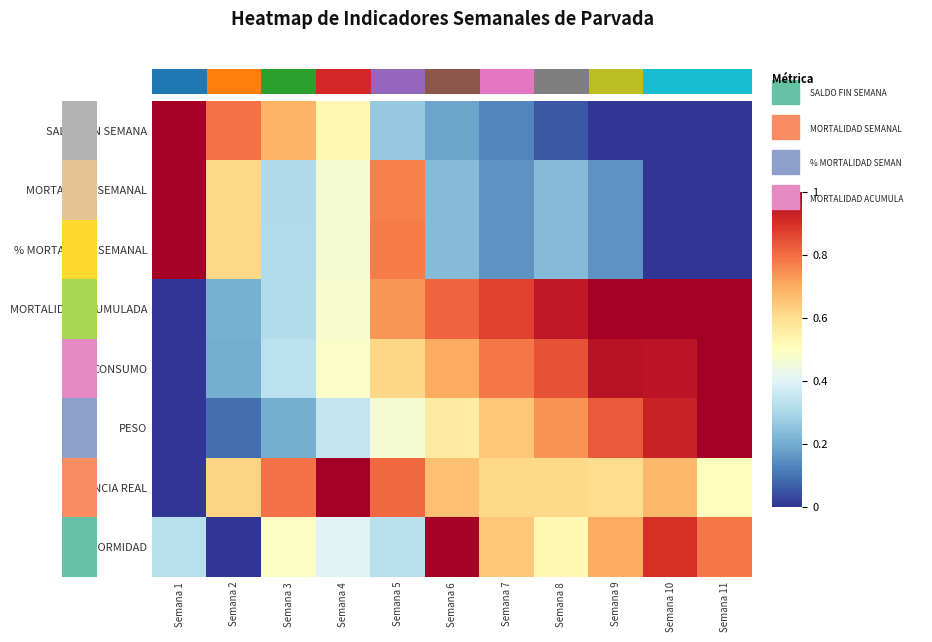

Reading left to right, what are all the values shown in this chart?

SALDO FIN SEMANA: Semana 1=1.0	Semana 2=0.8	Semana 3=0.7	Semana 4=0.5	Semana 5=0.3	Semana 6=0.2	Semana 7=0.1	Semana 8=0.1	Semana 9=0.0	Semana 10=0.0	Semana 11=0.0
MORTALIDAD SEMANAL: Semana 1=1.0	Semana 2=0.6	Semana 3=0.3	Semana 4=0.5	Semana 5=0.8	Semana 6=0.2	Semana 7=0.2	Semana 8=0.2	Semana 9=0.2	Semana 10=0.0	Semana 11=0.0
% MORTALIDAD SEMANAL: Semana 1=1.0	Semana 2=0.6	Semana 3=0.3	Semana 4=0.5	Semana 5=0.8	Semana 6=0.2	Semana 7=0.2	Semana 8=0.2	Semana 9=0.2	Semana 10=0.0	Semana 11=0.0
MORTALIDAD ACUMULADA: Semana 1=0.0	Semana 2=0.2	Semana 3=0.3	Semana 4=0.5	Semana 5=0.7	Semana 6=0.8	Semana 7=0.9	Semana 8=0.9	Semana 9=1.0	Semana 10=1.0	Semana 11=1.0
CONSUMO: Semana 1=0.0	Semana 2=0.2	Semana 3=0.3	Semana 4=0.5	Semana 5=0.6	Semana 6=0.7	Semana 7=0.8	Semana 8=0.8	Semana 9=1.0	Semana 10=1.0	Semana 11=1.0
PESO: Semana 1=0.0	Semana 2=0.1	Semana 3=0.2	Semana 4=0.4	Semana 5=0.5	Semana 6=0.6	Semana 7=0.7	Semana 8=0.7	Semana 9=0.8	Semana 10=0.9	Semana 11=1.0
GANANCIA REAL: Semana 1=0.0	Semana 2=0.6	Semana 3=0.8	Semana 4=1.0	Semana 5=0.8	Semana 6=0.7	Semana 7=0.6	Semana 8=0.6	Semana 9=0.6	Semana 10=0.7	Semana 11=0.5
UNIFORMIDAD: Semana 1=0.3	Semana 2=0.0	Semana 3=0.5	Semana 4=0.4	Semana 5=0.3	Semana 6=1.0	Semana 7=0.7	Semana 8=0.5	Semana 9=0.7	Semana 10=0.9	Semana 11=0.8